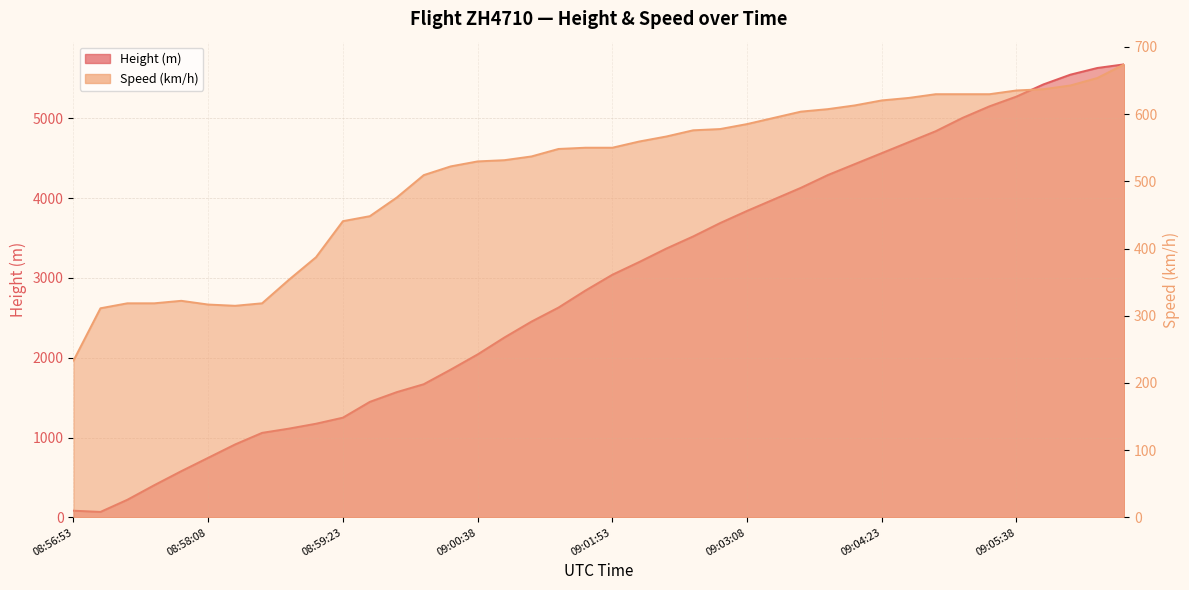

What is the sum of all Height values?

115679.2